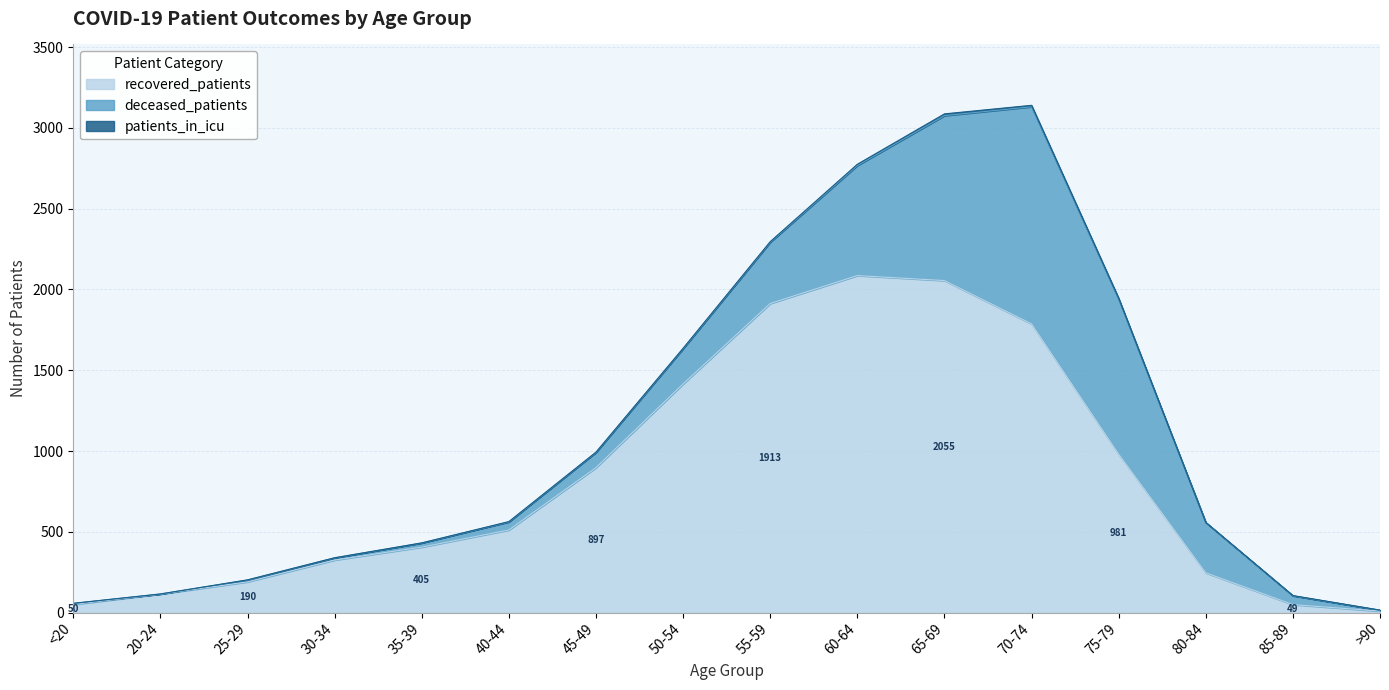

The value of deceased_patients at 40-44 is 50. True or false?

True